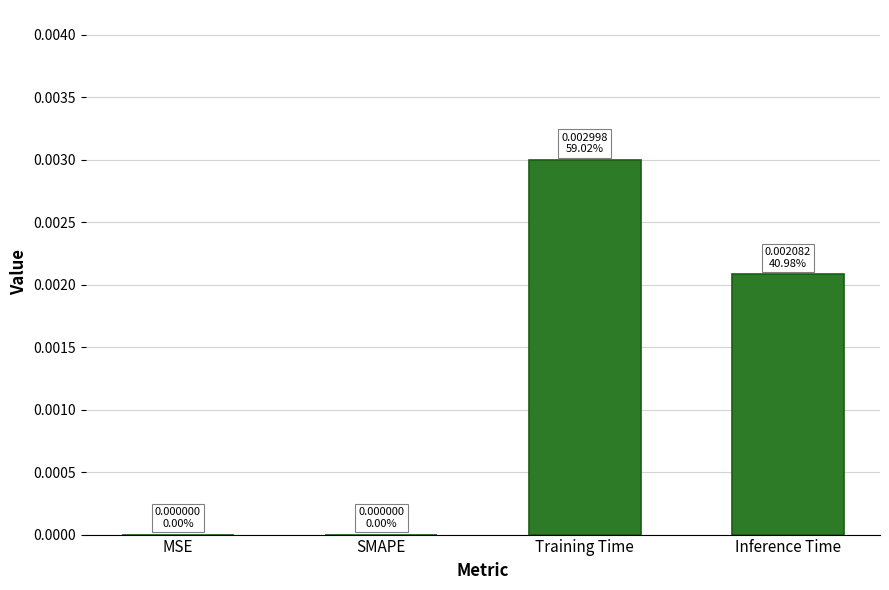

The value at MSE is 0.0. True or false?

True